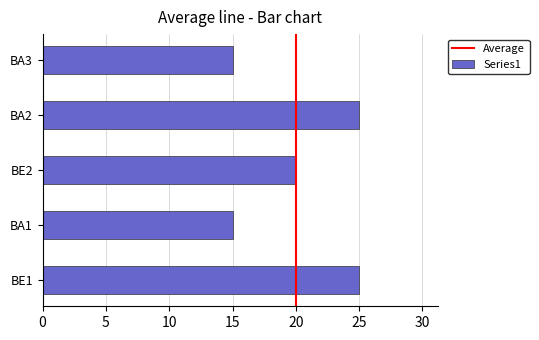

Reading bottom to top, transcribe all the data shown in this chart.

BE1=25	BA1=15	BE2=20	BA2=25	BA3=15